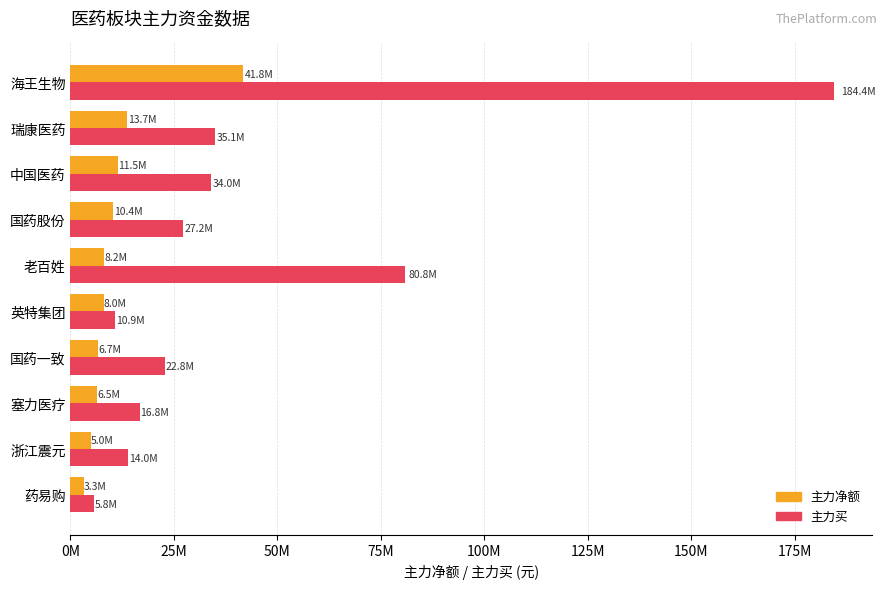

What are all the series names shown in the legend?

主力净额, 主力买